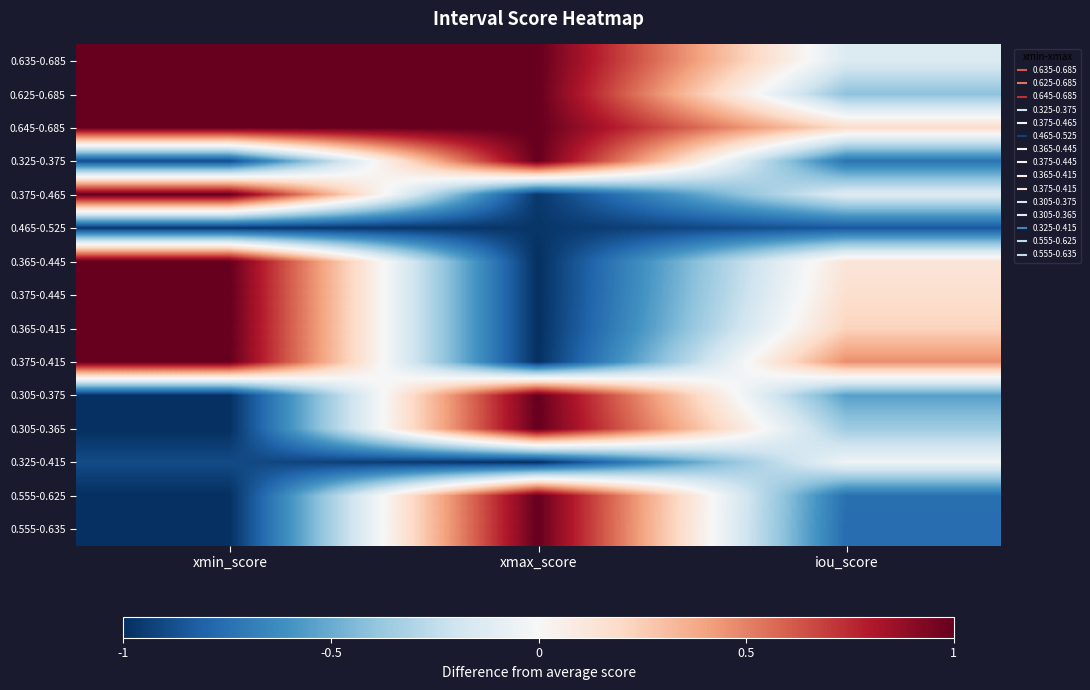

What is the difference between the highest and lowest values at xmax_score?

2.0